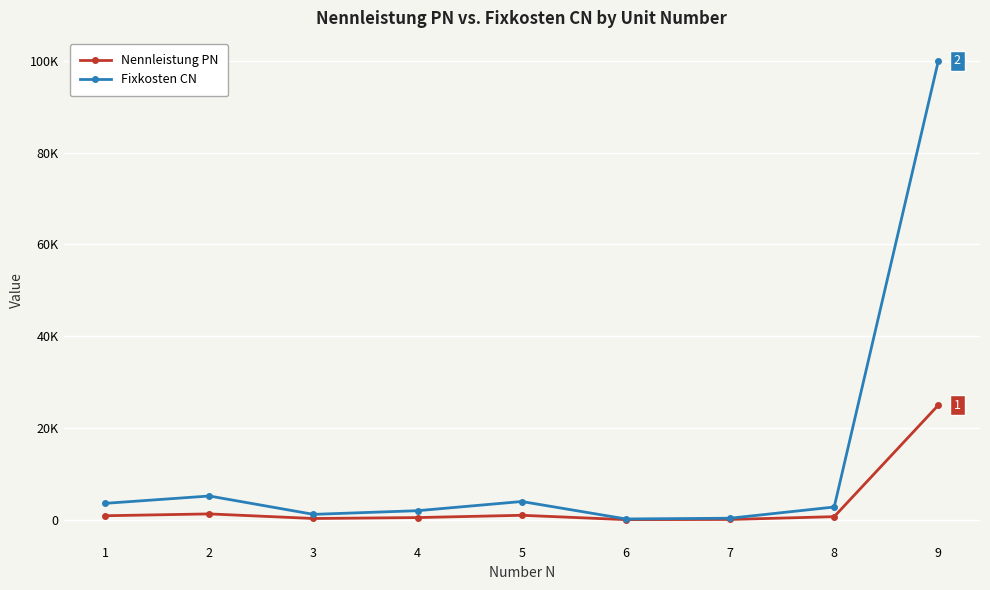

At how many categories does at least one series exceed 18724?

1